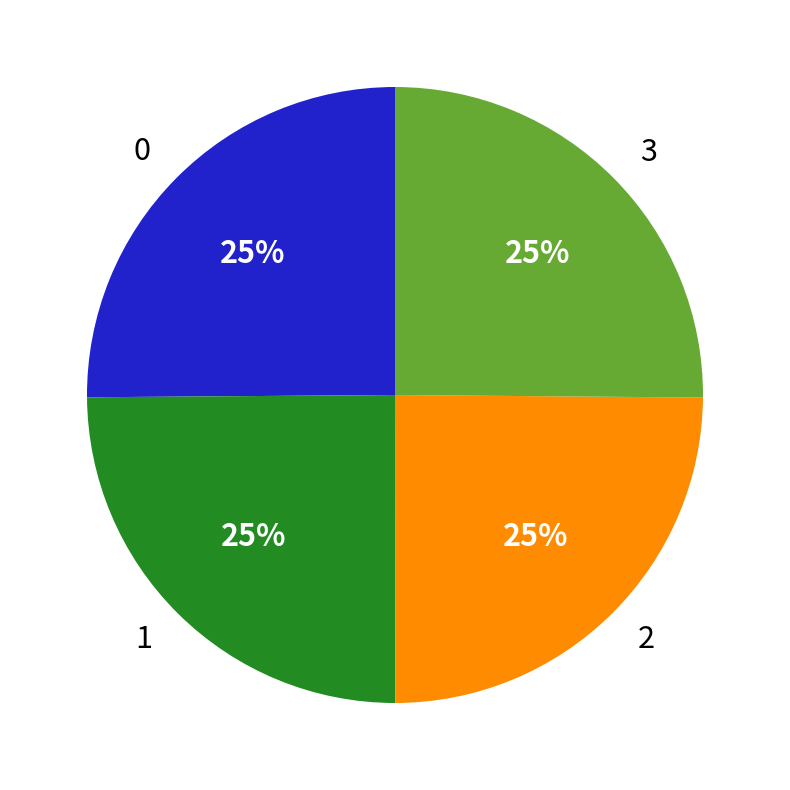

Is there a majority slice in this chart?

No